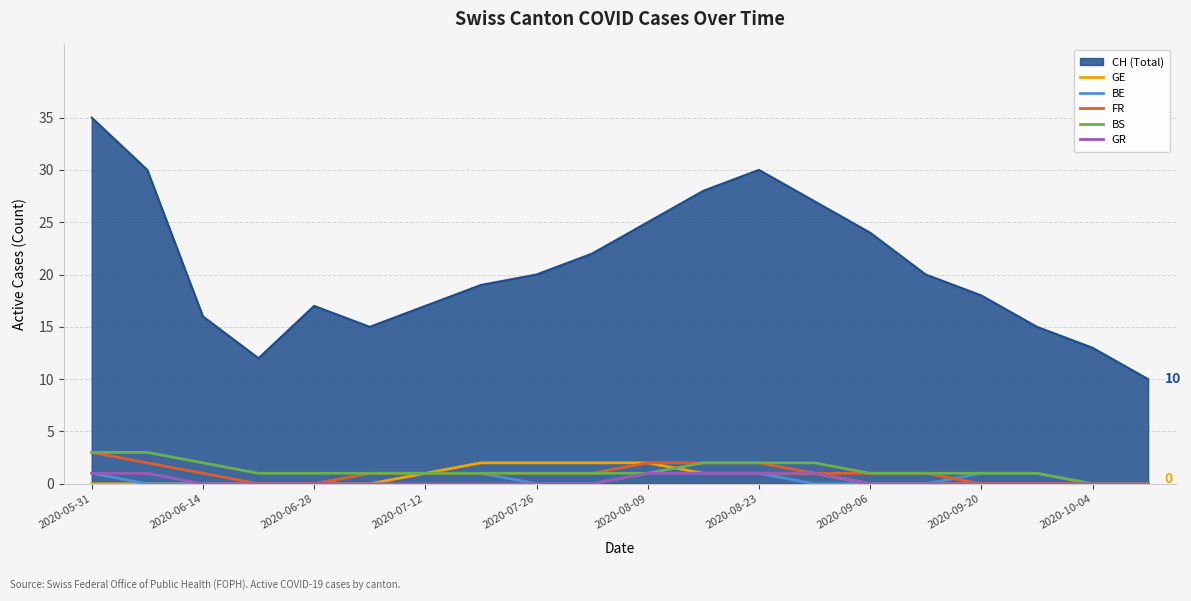

Which series has the largest total across all categories?

CH (Total)